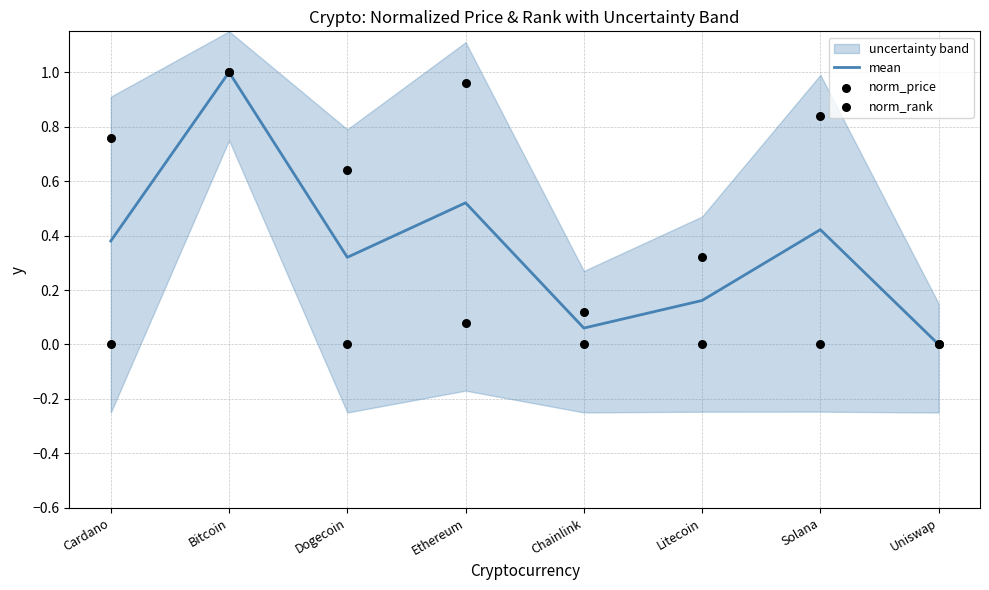

The mean series shows 1.0 at Bitcoin. True or false?

True